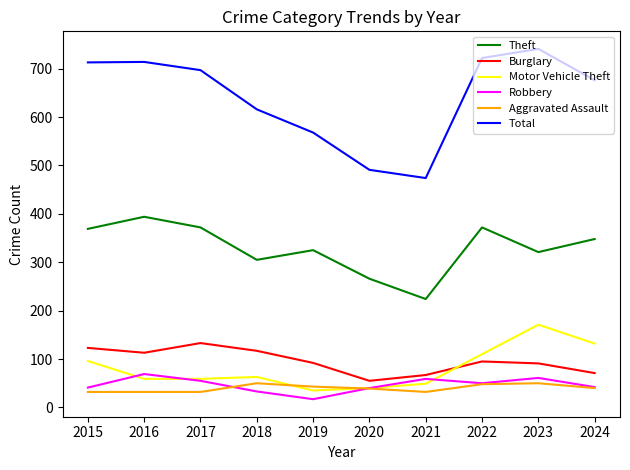

Which series has the largest total across all categories?

Total